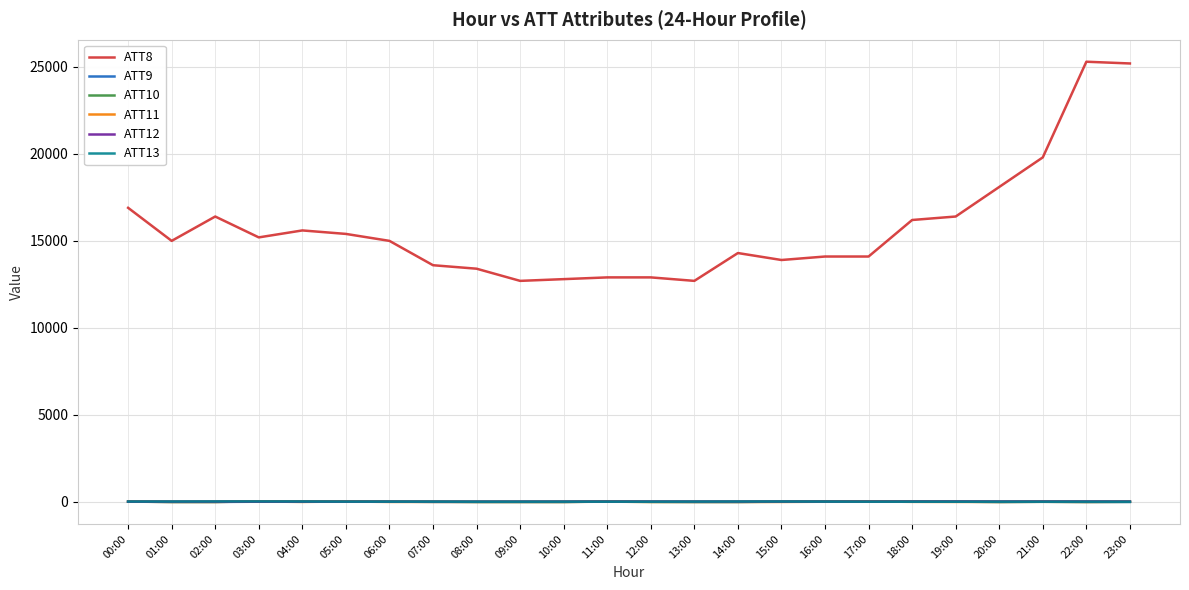

True or false: ATT12 and ATT8 cross at least once.

False